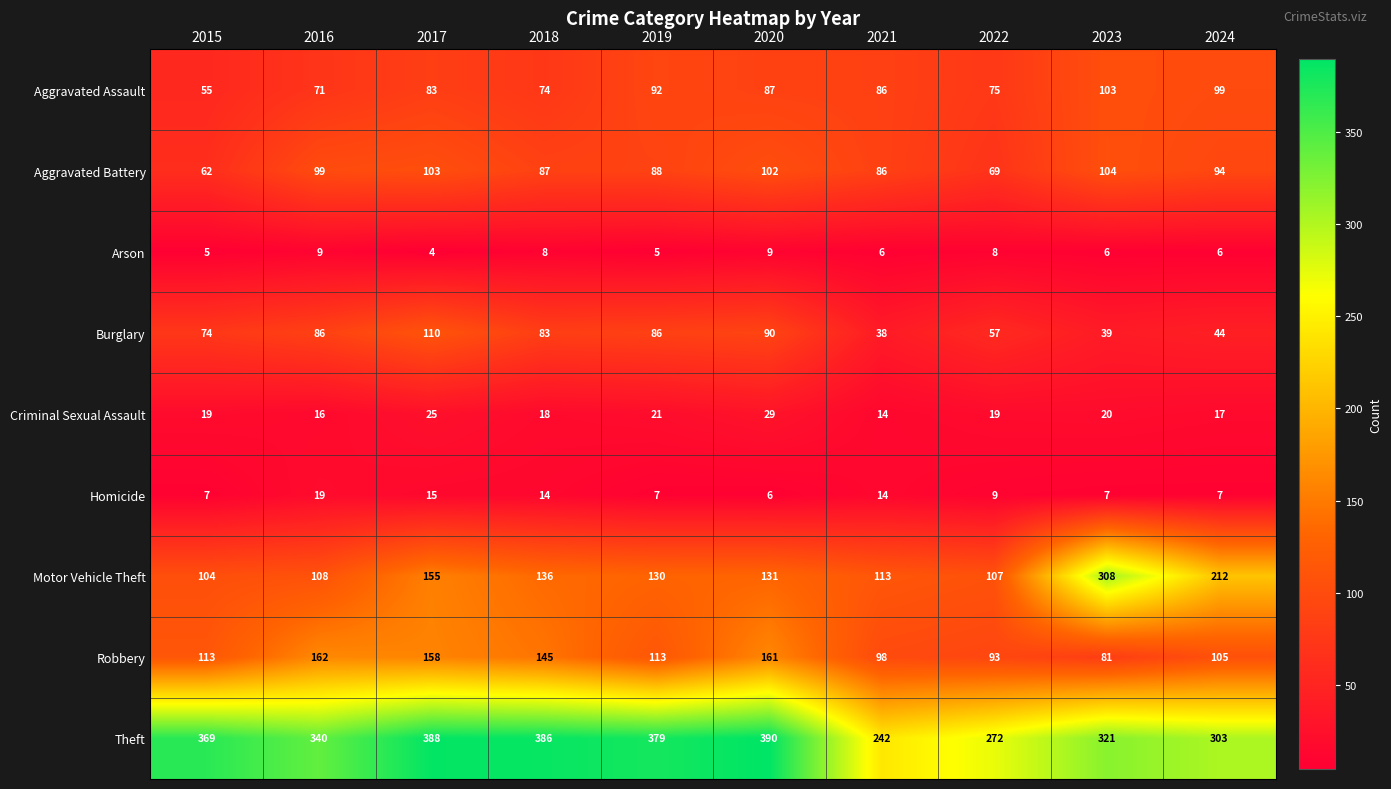

Between 2019 and 2024, which series saw the biggest shift?

Motor Vehicle Theft